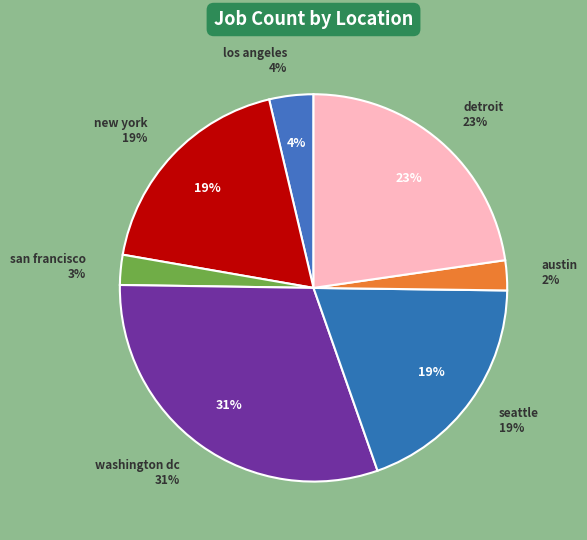

What is the largest slice in the pie chart?

washington dc